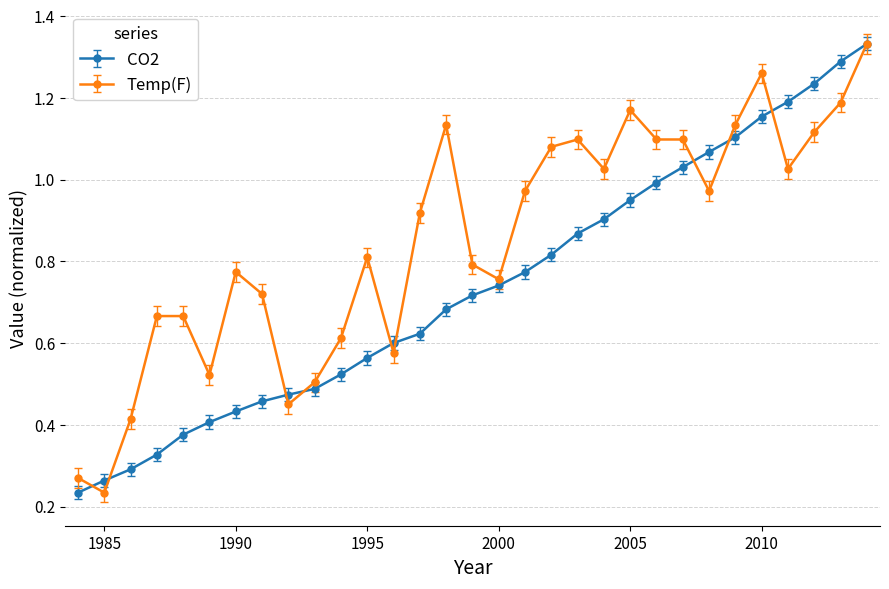

Rank the series by their average value, from lowest to highest.

CO2, Temp(F)